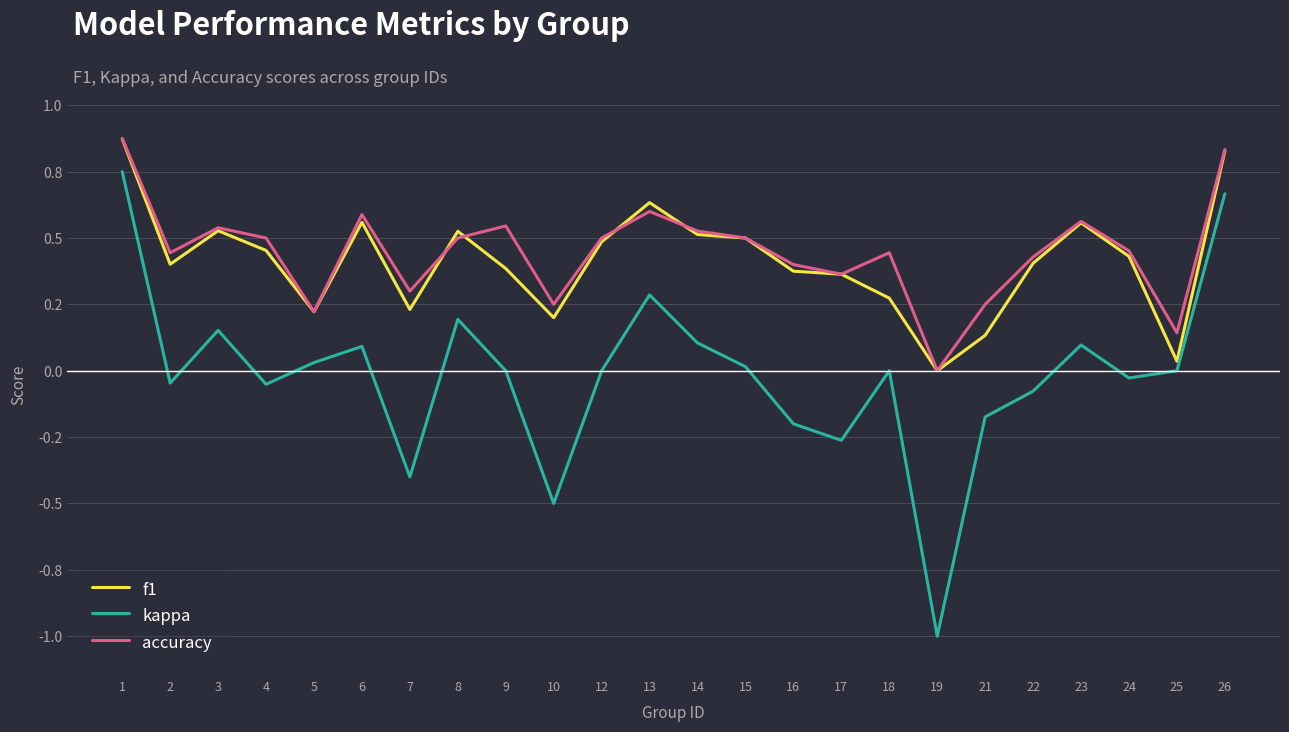

What are all the series names shown in the legend?

f1, kappa, accuracy